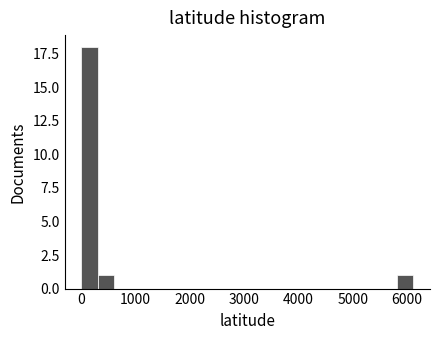

Around what value on the x-axis is the tallest bar? Give the approximate position of its centre, as read against the axis.

200